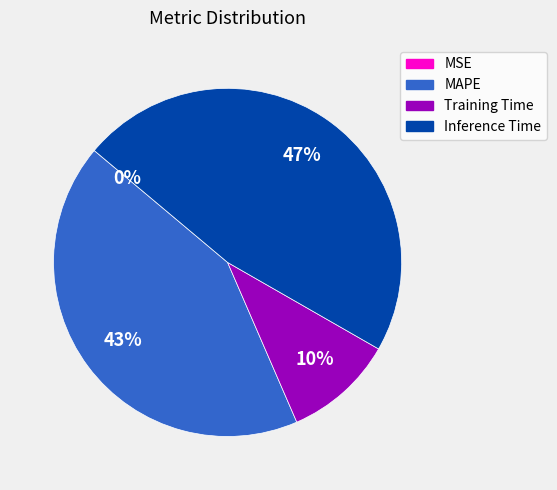

To the nearest percent, what portion does MAPE represent?

43%